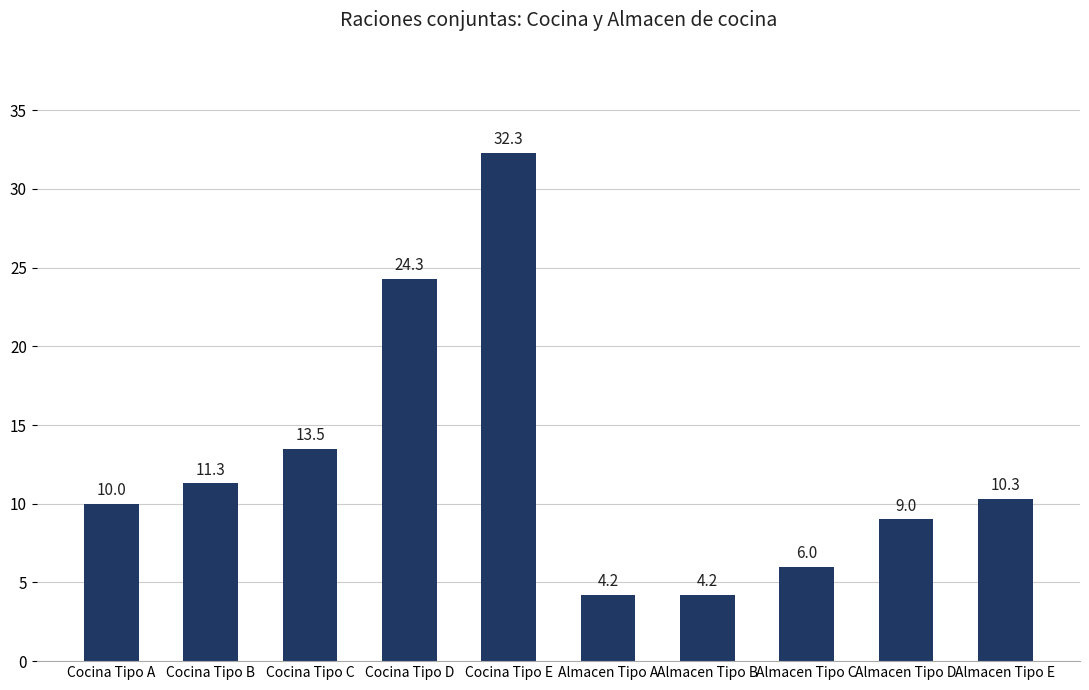

At which label is the value closest to 18?

Cocina Tipo C